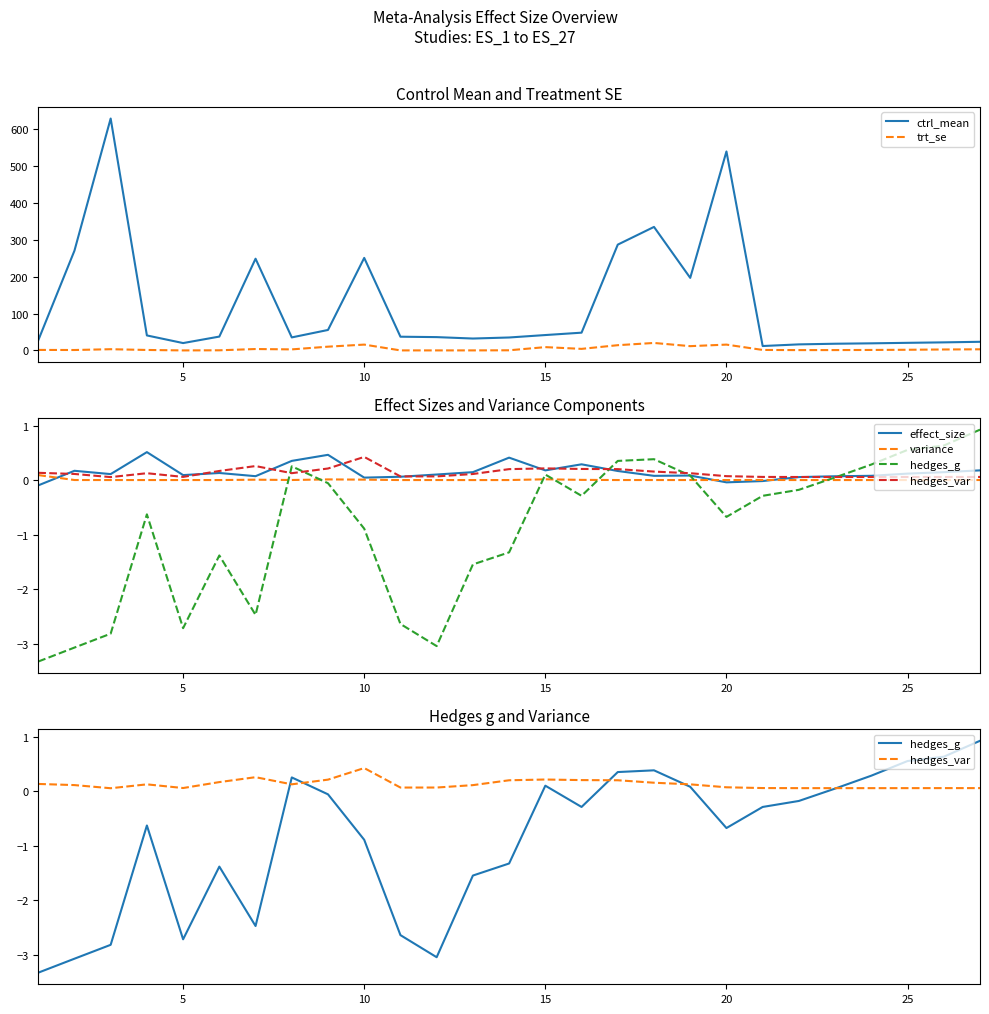

What is the sum of all trt_se values?

130.2